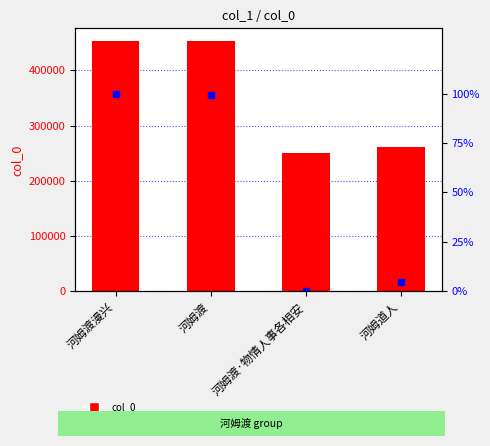

What is the total value across all series at 河姆渡·物情人事各相安?

250690.0